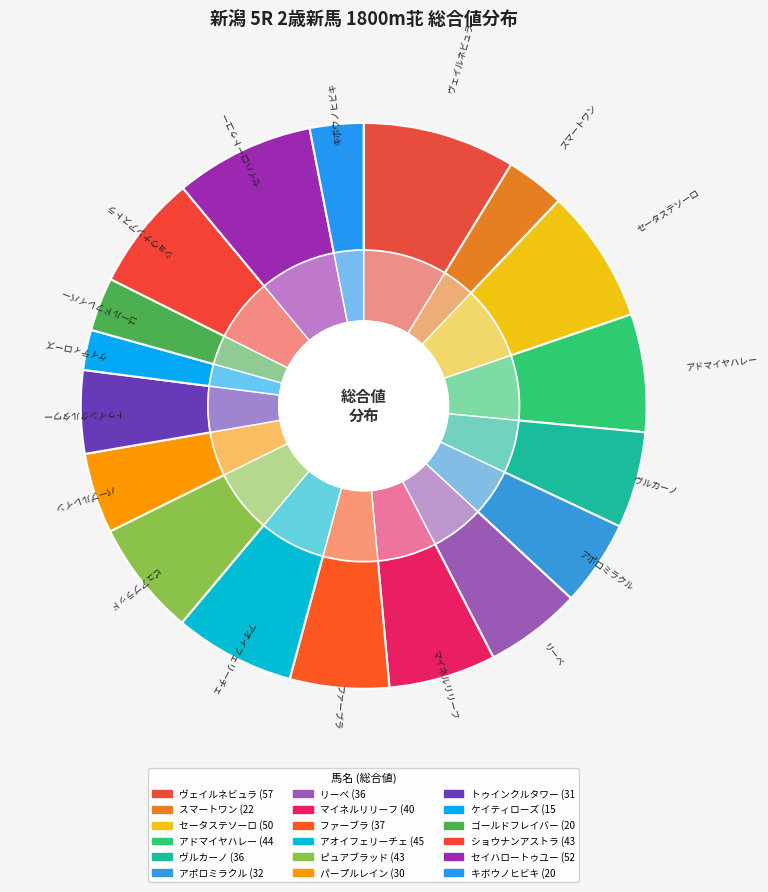

To the nearest percent, what is the combined percentage of ショウナンアストラ and セータステソーロ?

14%